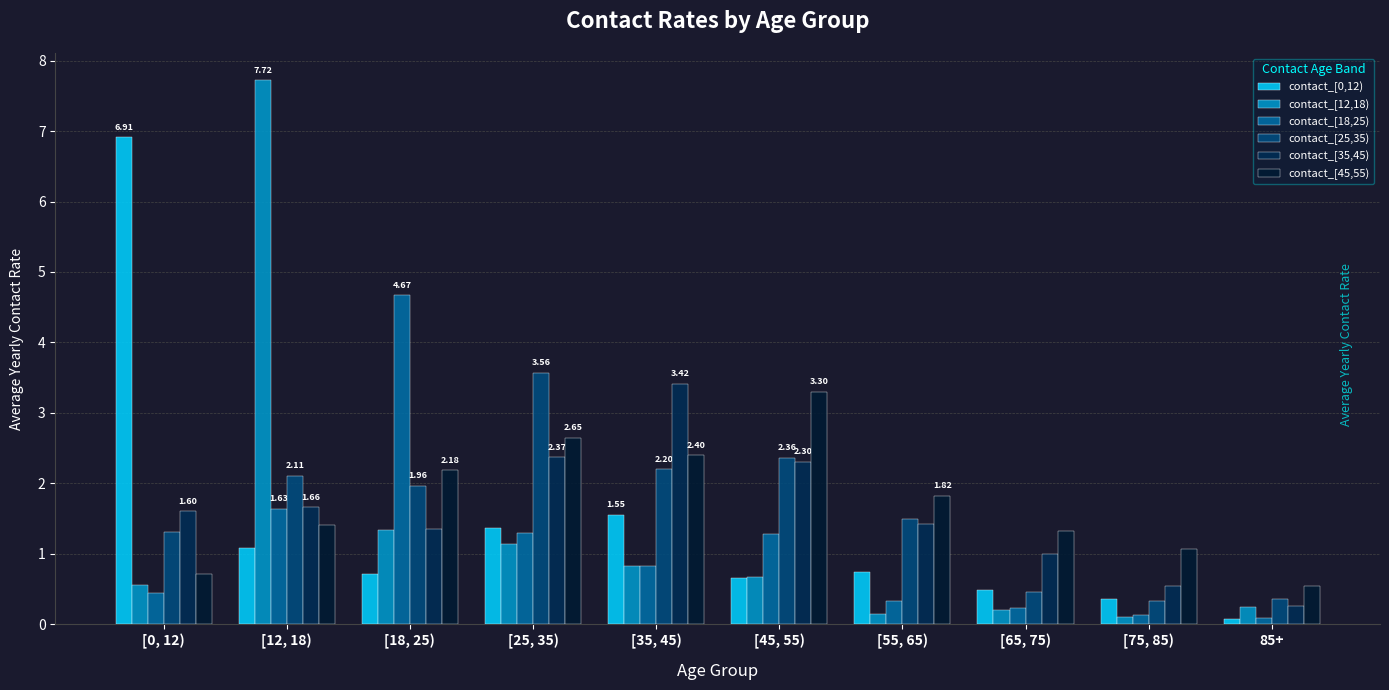

What is the total value across all series at [45, 55)?

10.6